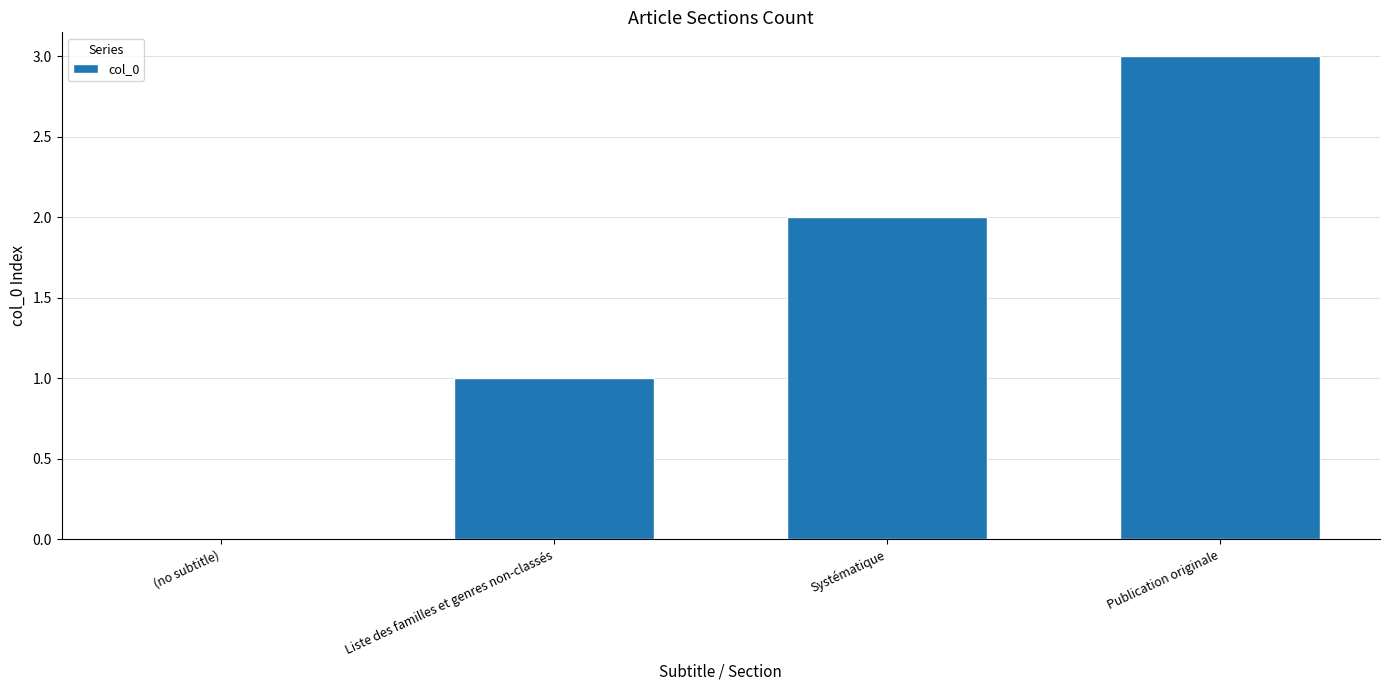

What is the sum of all values?

6